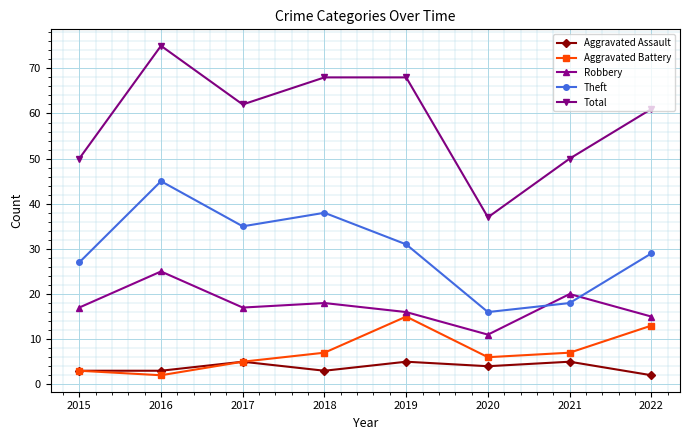

Rank the categories by Theft value from highest to lowest.

2016, 2018, 2017, 2019, 2022, 2015, 2021, 2020